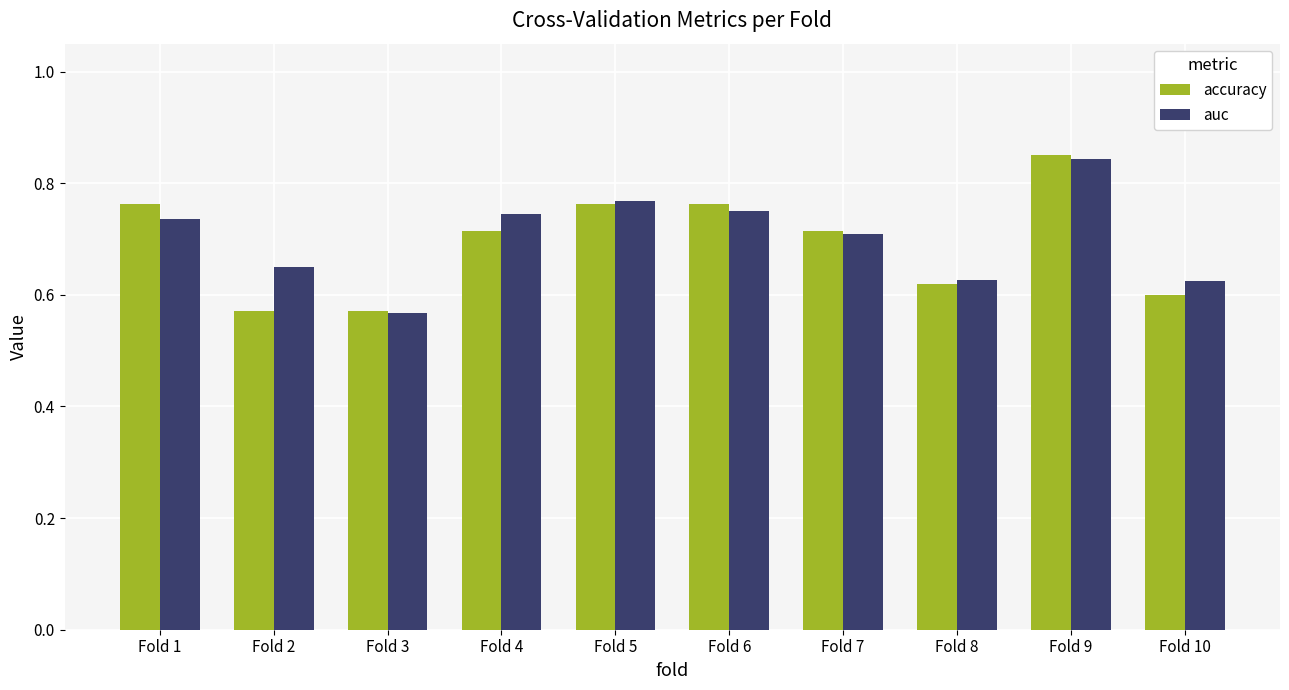

What is the difference between the maximum and minimum values in the accuracy series?

0.3